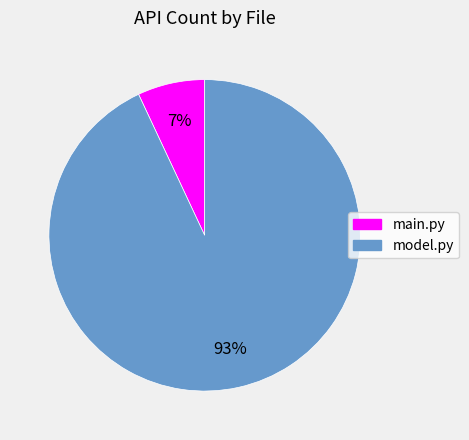

To the nearest percent, what is the combined percentage of model.py and main.py?

100%